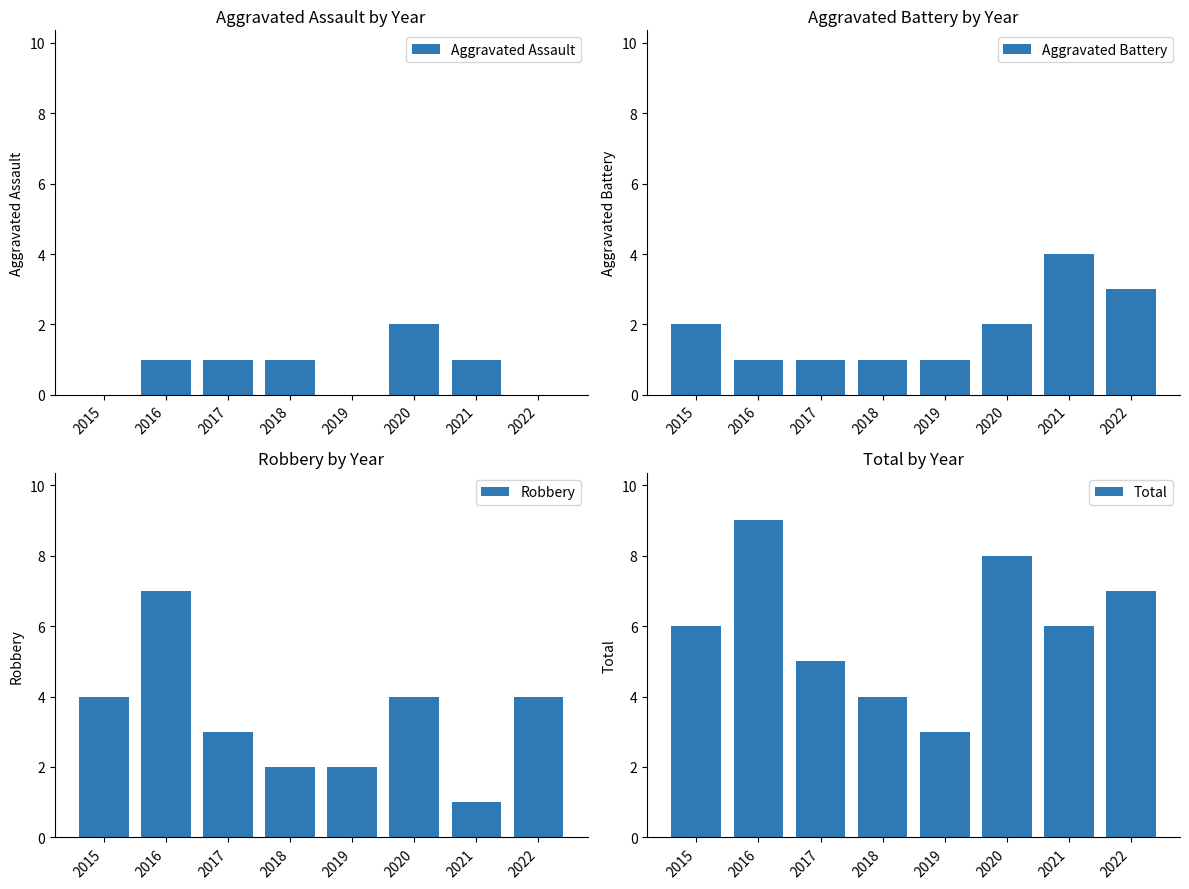

Which series changed the most between 2015 and 2021?

Robbery